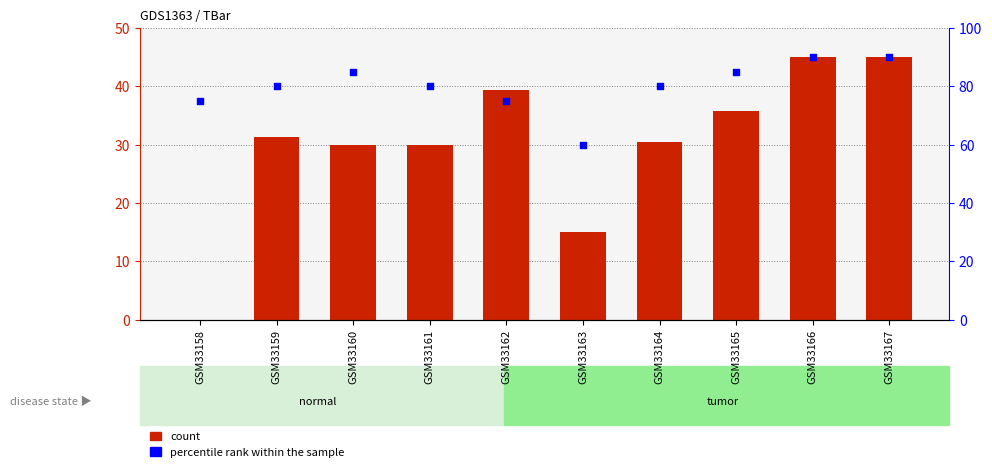

Which series reaches the maximum Y coordinate?

percentile rank within the sample